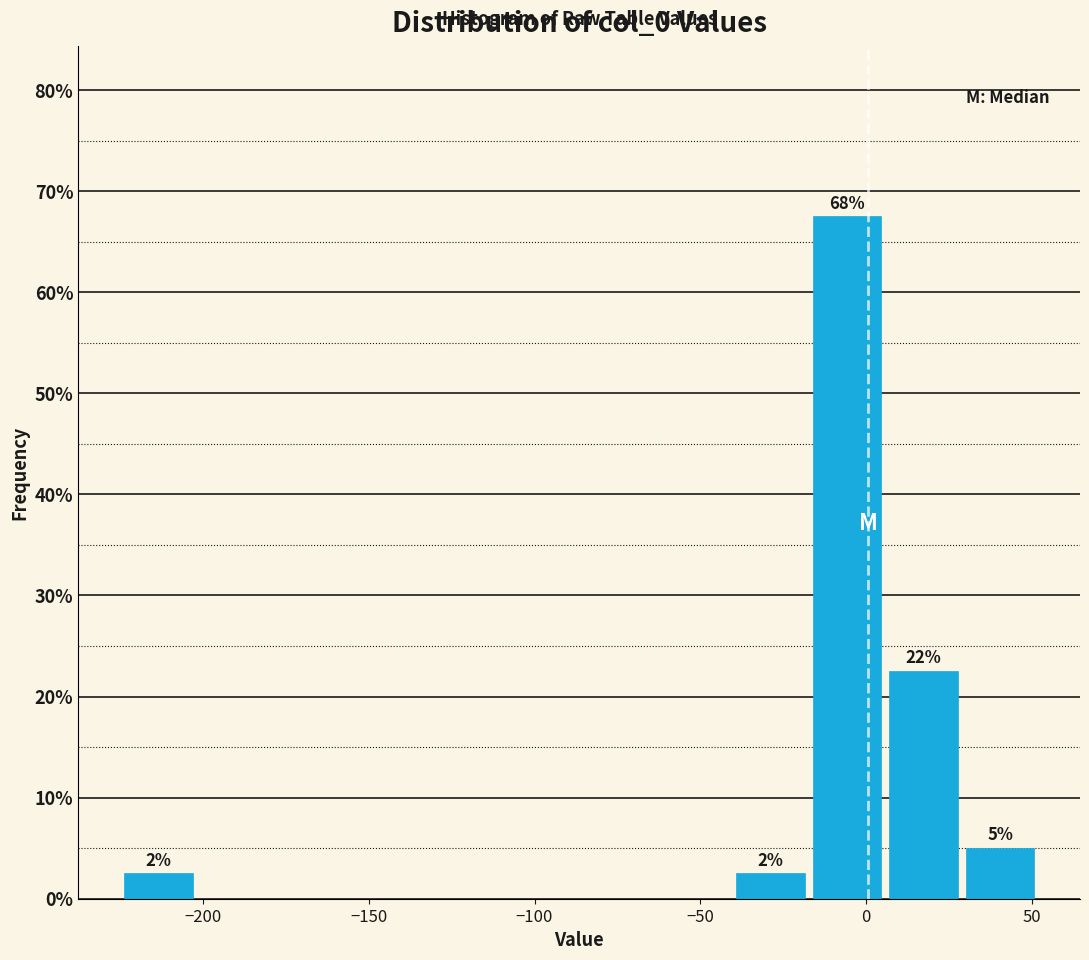

Over which range of the x-axis is the bar tallest?

-15 to 5